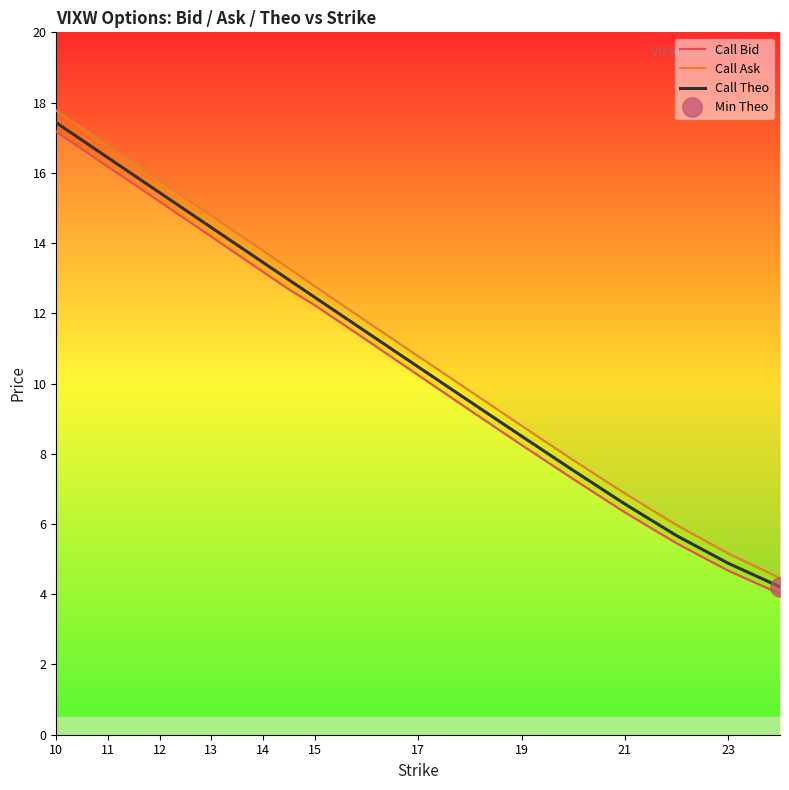

At which category is the sum across all series the highest?

10